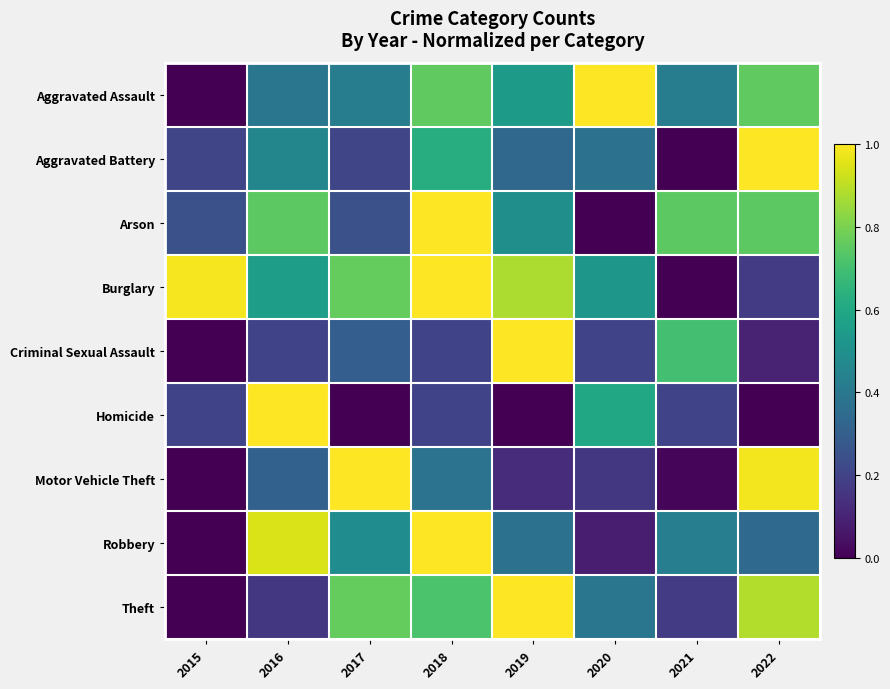

Reading right to left, list all the values displayed in this chart.

Aggravated Assault: 2022=0.8	2021=0.4	2020=1.0	2019=0.5	2018=0.8	2017=0.4	2016=0.4	2015=0.0
Aggravated Battery: 2022=1.0	2021=0.0	2020=0.4	2019=0.3	2018=0.6	2017=0.2	2016=0.5	2015=0.2
Arson: 2022=0.7	2021=0.7	2020=0.0	2019=0.5	2018=1.0	2017=0.2	2016=0.7	2015=0.2
Burglary: 2022=0.2	2021=0.0	2020=0.5	2019=0.9	2018=1.0	2017=0.8	2016=0.6	2015=1.0
Criminal Sexual Assault: 2022=0.1	2021=0.7	2020=0.2	2019=1.0	2018=0.2	2017=0.3	2016=0.2	2015=0.0
Homicide: 2022=0.0	2021=0.2	2020=0.6	2019=0.0	2018=0.2	2017=0.0	2016=1.0	2015=0.2
Motor Vehicle Theft: 2022=1.0	2021=0.0	2020=0.2	2019=0.1	2018=0.4	2017=1.0	2016=0.3	2015=0.0
Robbery: 2022=0.3	2021=0.4	2020=0.1	2019=0.4	2018=1.0	2017=0.5	2016=0.9	2015=0.0
Theft: 2022=0.9	2021=0.2	2020=0.4	2019=1.0	2018=0.7	2017=0.8	2016=0.2	2015=0.0